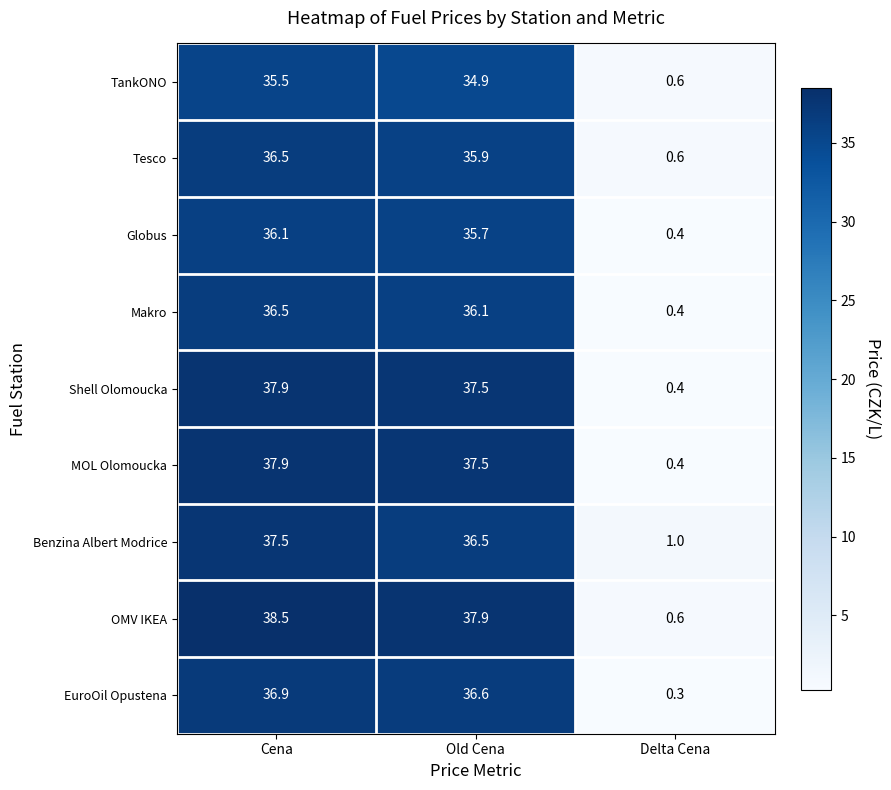

At which category does the chart reach its minimum across all series?

Delta Cena